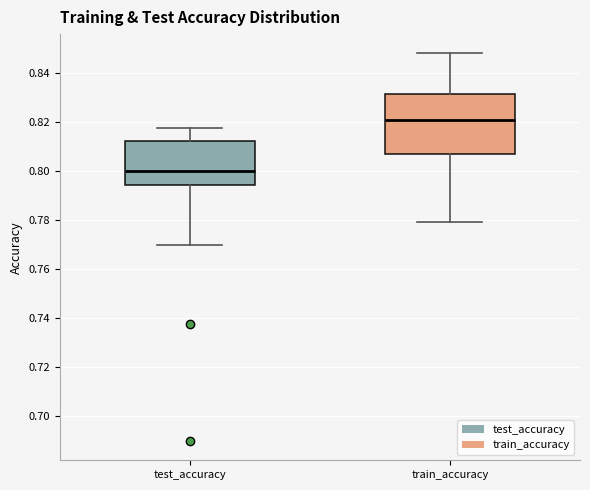

Reading left to right, transcribe this box plot: for each box, give where its median line is, the range the box spans, and where its two whiskers end, as read against the y-axis. The values are not printed on the chart, so give them approximately, as read against the axis.

test_accuracy: median 0.800, box 0.794 to 0.812, whiskers 0.770 to 0.818
train_accuracy: median 0.822, box 0.808 to 0.832, whiskers 0.780 to 0.848